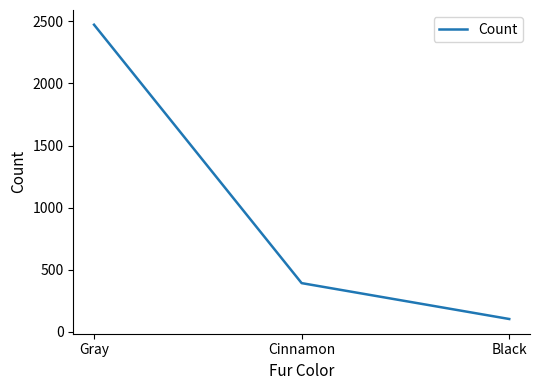

What is the difference between the maximum and minimum values?

2370